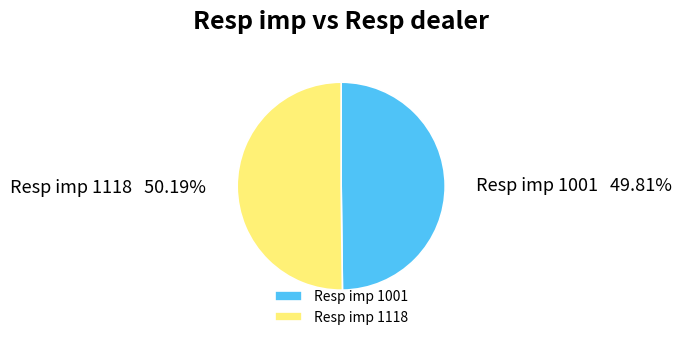

Approximately how many times larger is the value at Resp imp 1001 compared to Resp imp 1118?

1.0